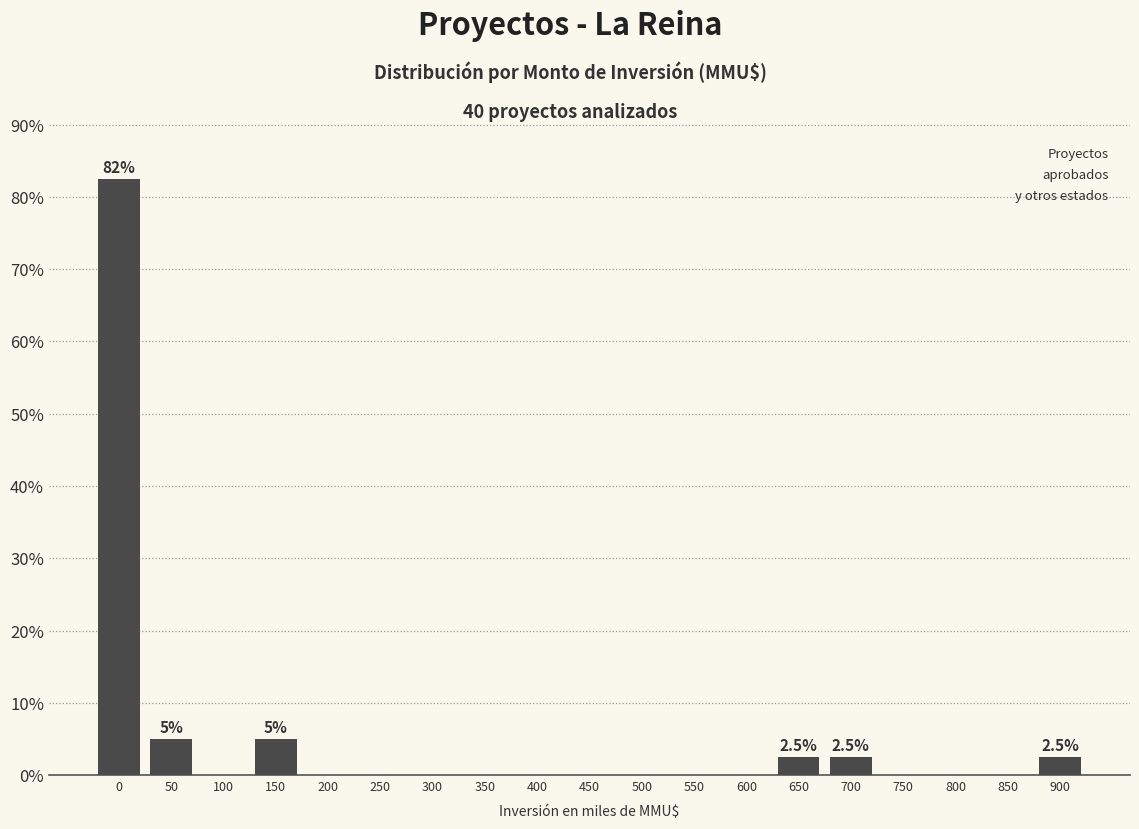

Reading left to right, transcribe all the data shown in this chart.

0=82.5	50=5.0	100=0.0	150=5.0	200=0.0	250=0.0	300=0.0	350=0.0	400=0.0	450=0.0	500=0.0	550=0.0	600=0.0	650=2.5	700=2.5	750=0.0	800=0.0	850=0.0	900=2.5